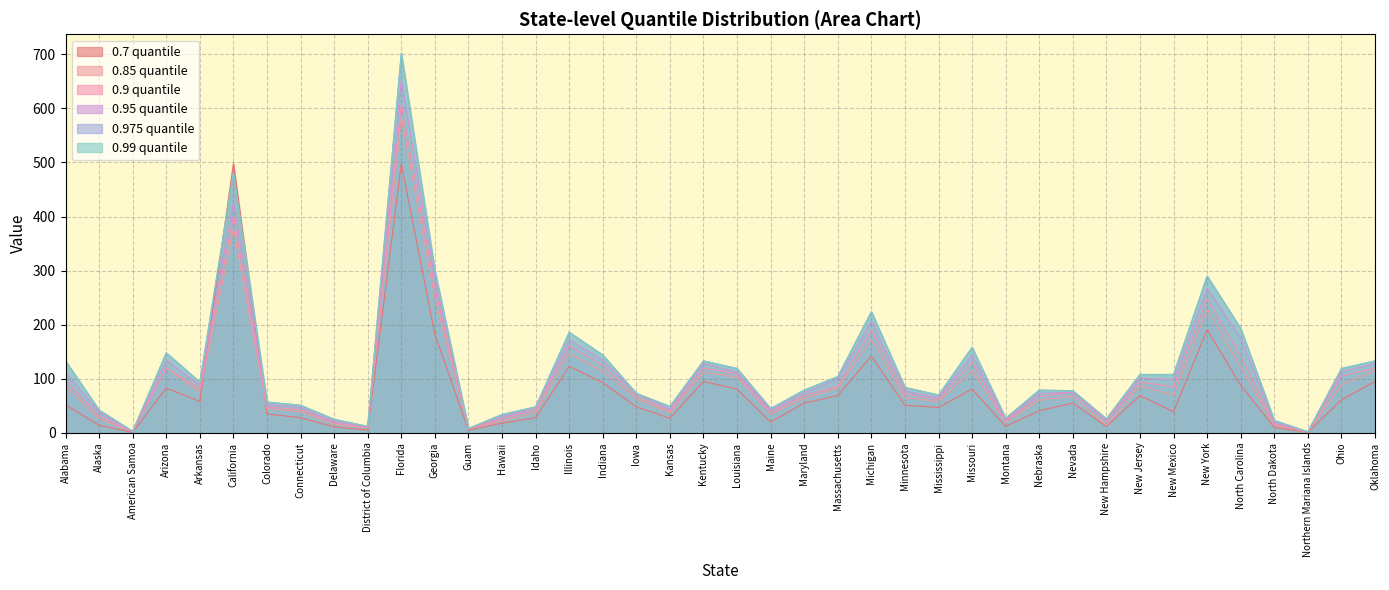

Does the chart display data point markers on the line(s)?

No